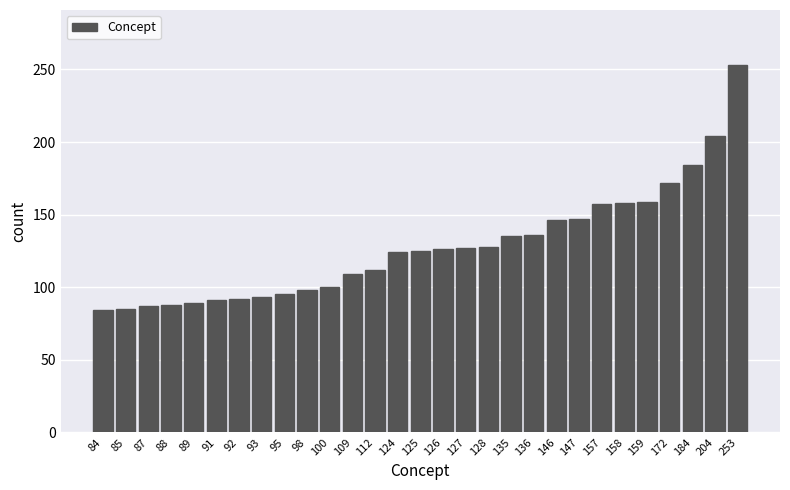

What is the difference between the second highest and second lowest values?

119